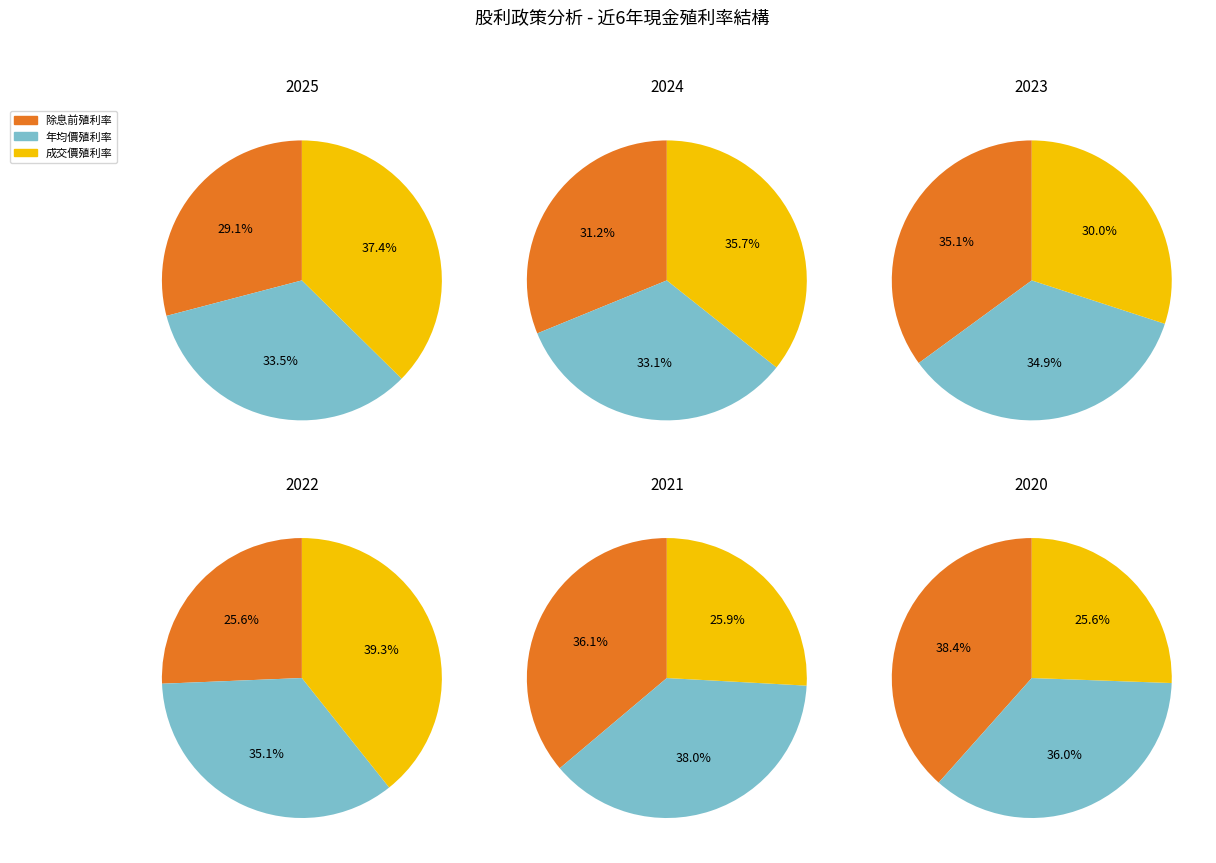

What is the largest slice in the pie chart?

2022